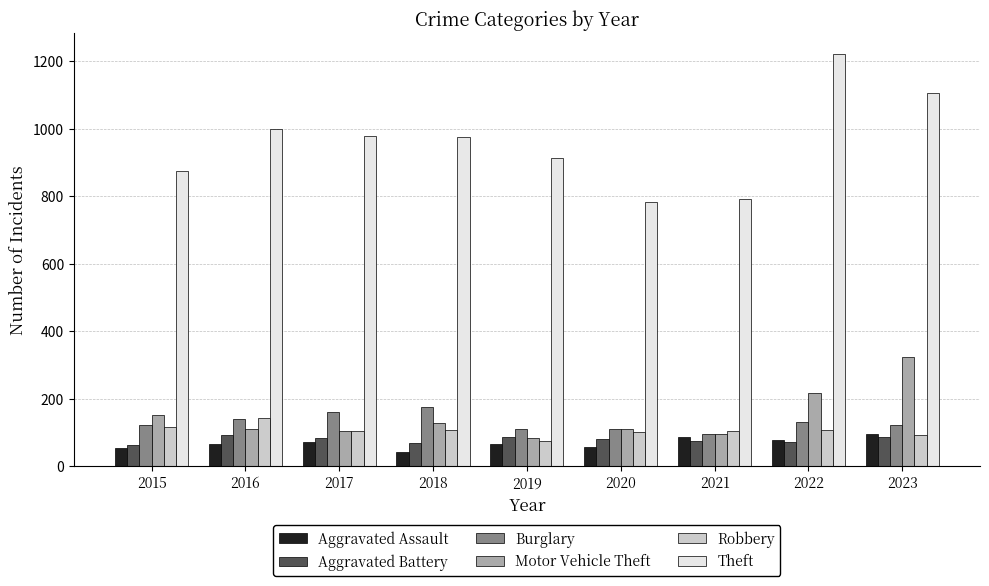

Which series has the largest range (max minus min)?

Theft